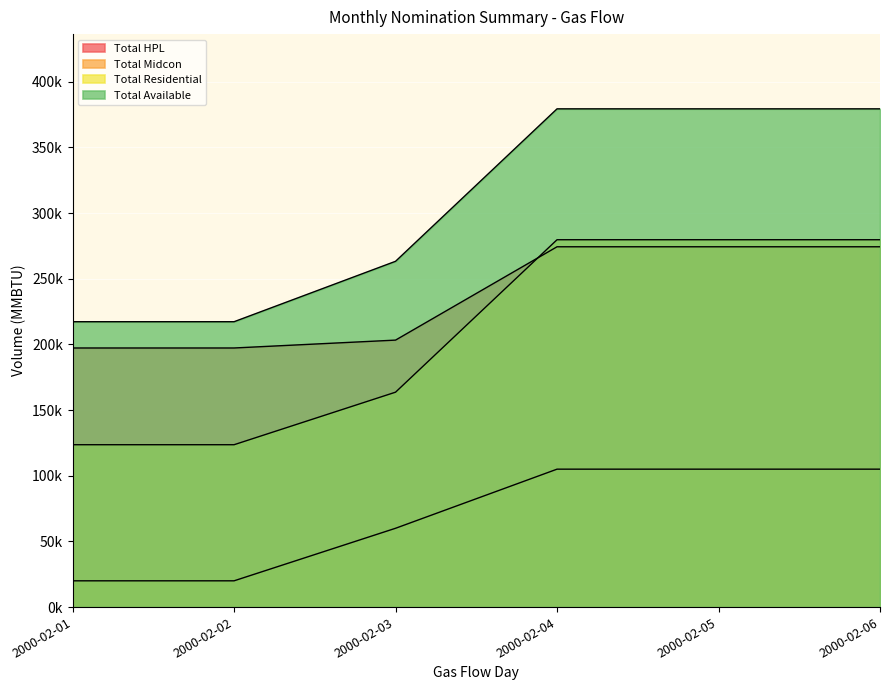

The Total HPL series shows 197245 at 2000-02-02. True or false?

True